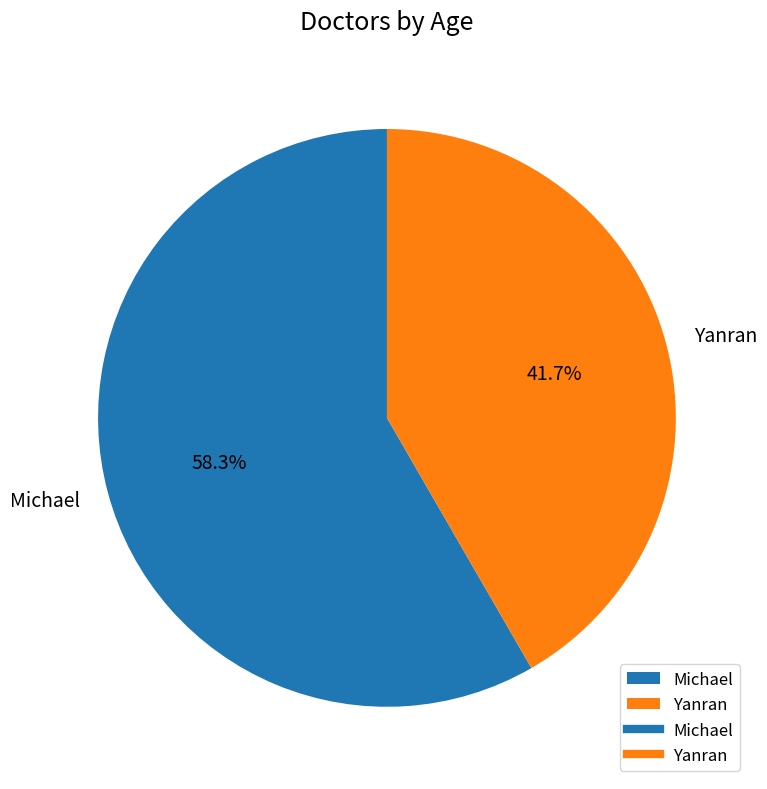

How many slices are in this pie chart?

2